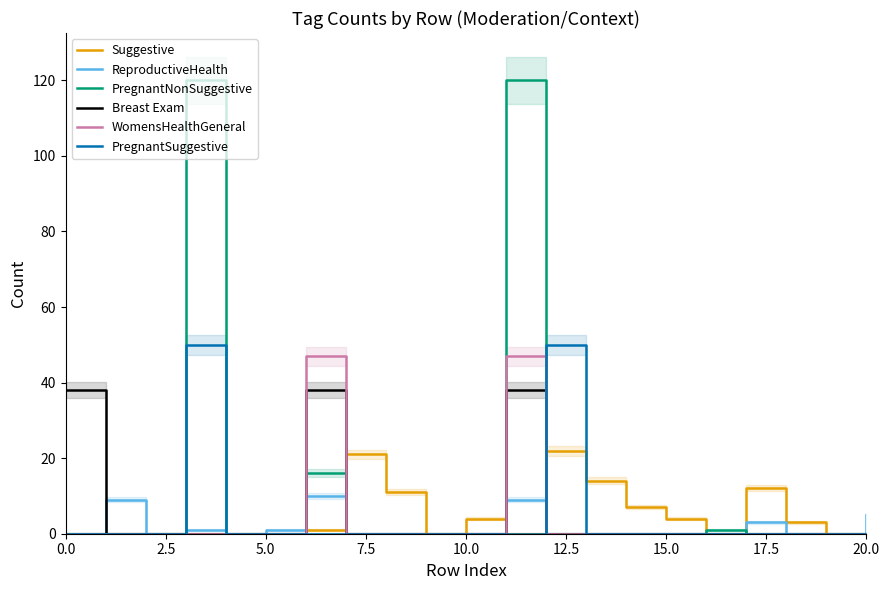

Reading right to left, what are all the values shown in this chart?

Suggestive: 0	0	3	12	0	4	7	14	22	0	4	0	11	21	1	0	0	0	0	0	0
ReproductiveHealth: 5	0	0	3	0	0	0	0	0	9	0	0	0	0	10	1	0	1	0	9	0
PregnantNonSuggestive: 0	0	0	0	1	0	0	0	0	120	0	0	0	0	16	0	0	120	0	0	0
Breast Exam: 0	0	0	0	0	0	0	0	0	38	0	0	0	0	38	0	0	0	0	0	38
WomensHealthGeneral: 0	0	0	0	0	0	0	0	0	47	0	0	0	0	47	0	0	0	0	0	0
PregnantSuggestive: 0	0	0	0	0	0	0	0	50	0	0	0	0	0	0	0	0	50	0	0	0